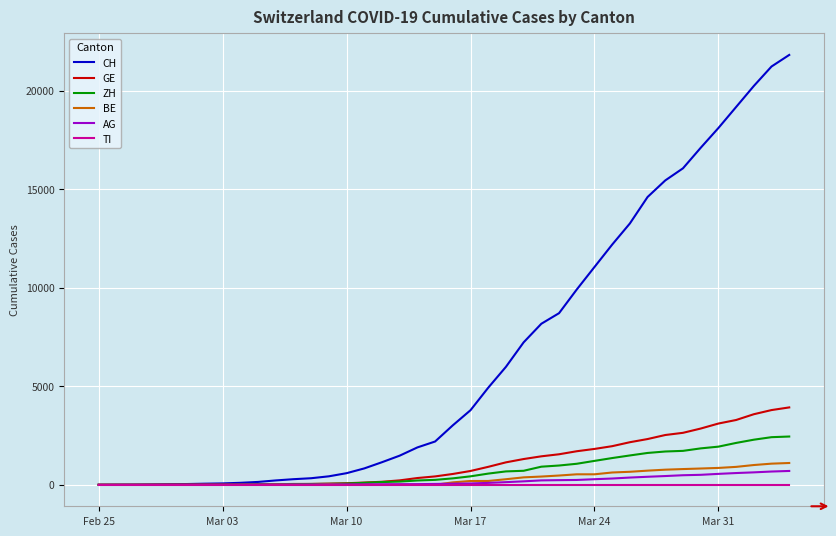

What is the difference between the maximum and minimum values in the CH series?

21822